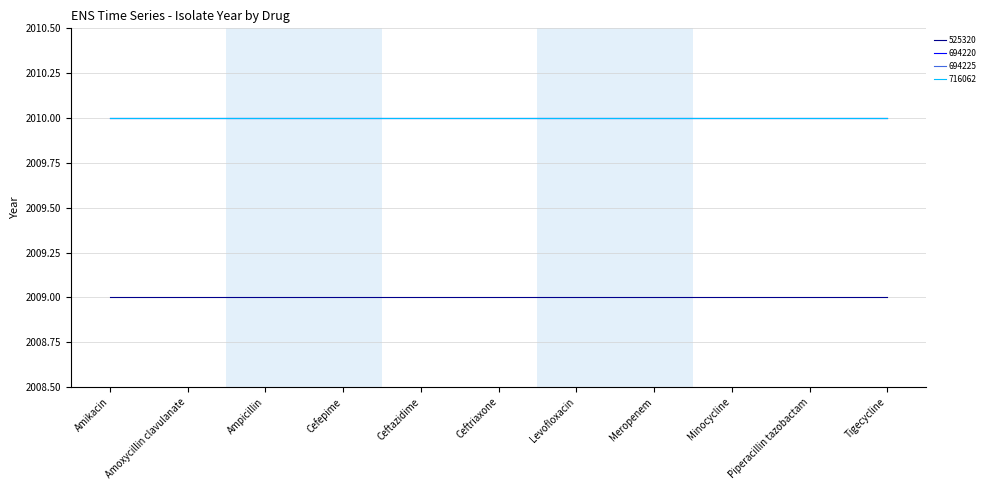

Read the 716062 value at Levofloxacin.

2010